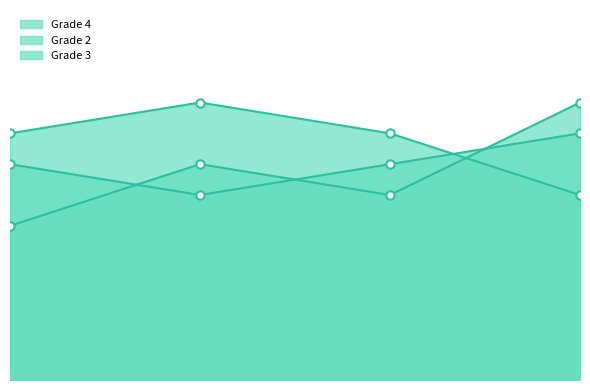

What is the difference between the Grade 3 values at John Adwards and Brian Schultz?

1